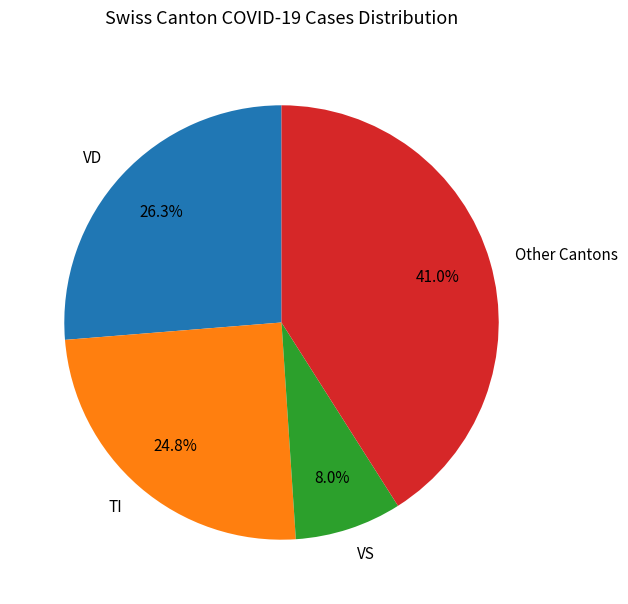

Does TI represent more than half of the total?

No